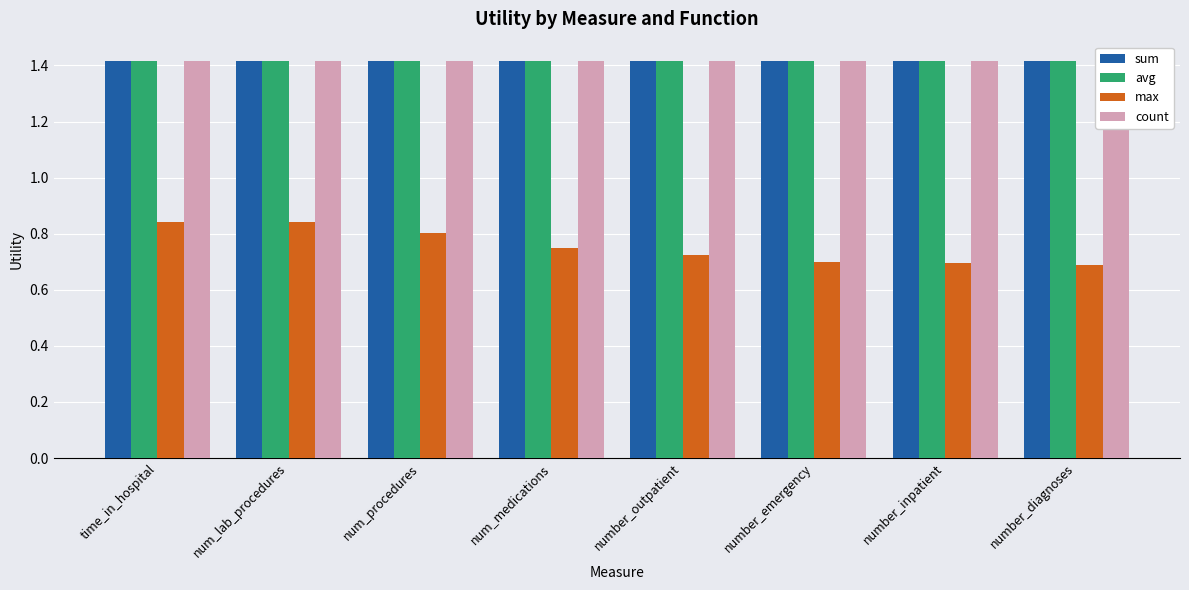

Reading right to left, extract all data points from this chart.

sum: 1.4	1.4	1.4	1.4	1.4	1.4	1.4	1.4
avg: 1.4	1.4	1.4	1.4	1.4	1.4	1.4	1.4
max: 0.7	0.7	0.7	0.7	0.7	0.8	0.8	0.8
count: 1.4	1.4	1.4	1.4	1.4	1.4	1.4	1.4